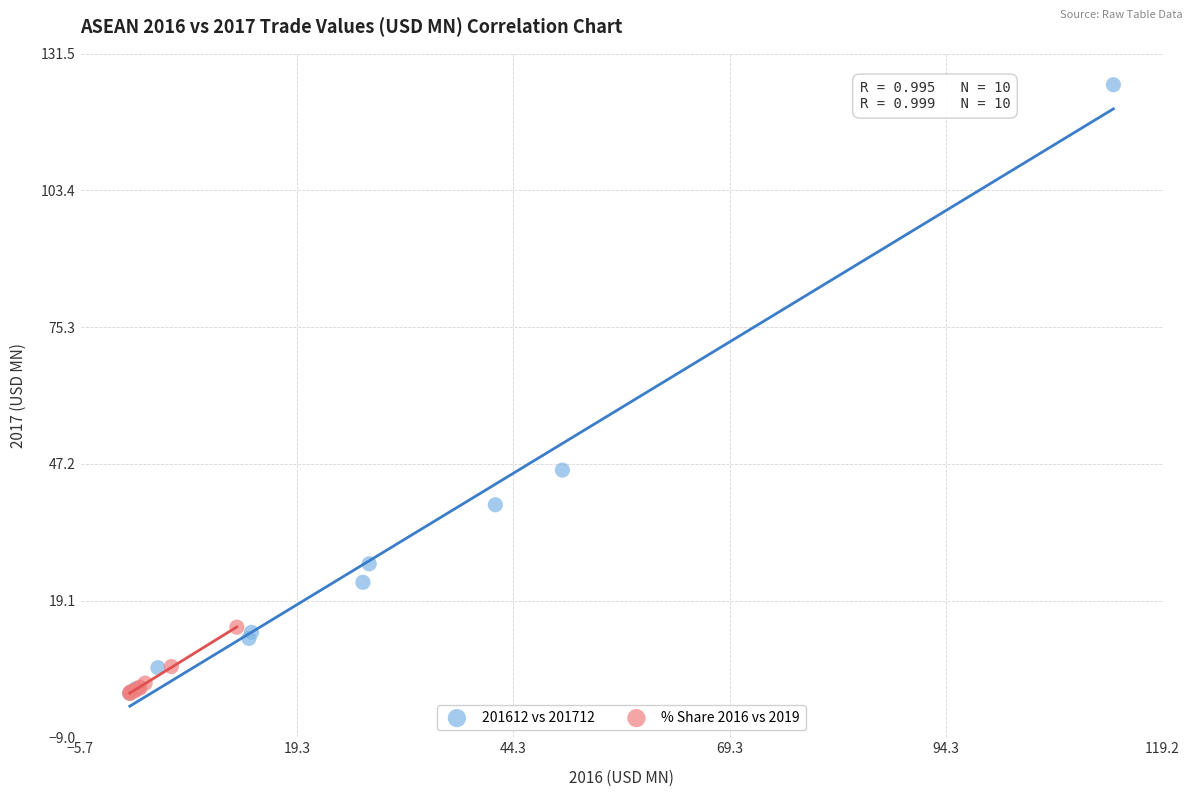

Which series has the largest Y range (max minus min)?

201612 vs 201712